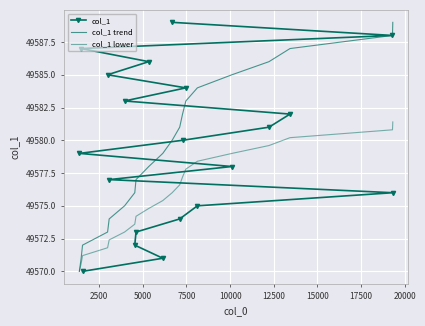

Between 10000 and 2500, which is larger?

10000